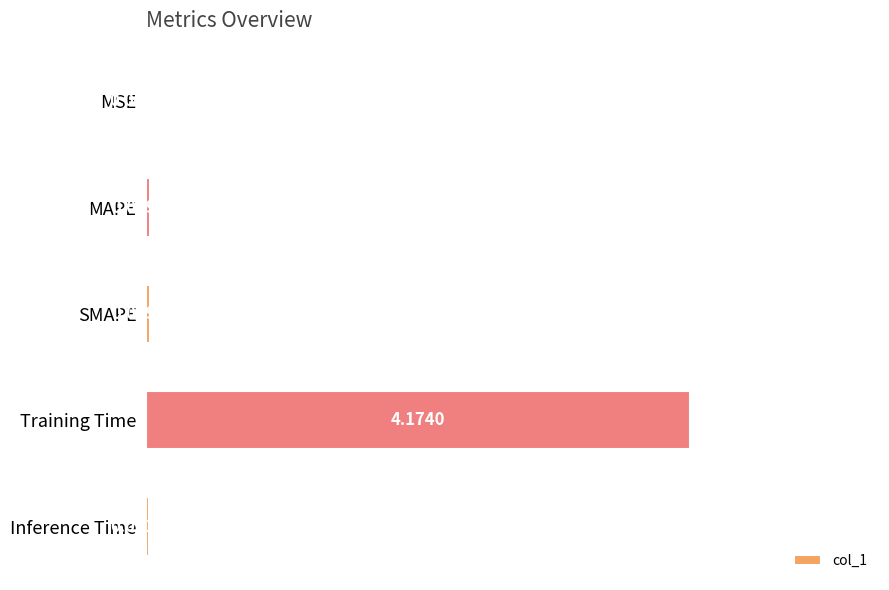

Which category has the highest value across all series?

Training Time